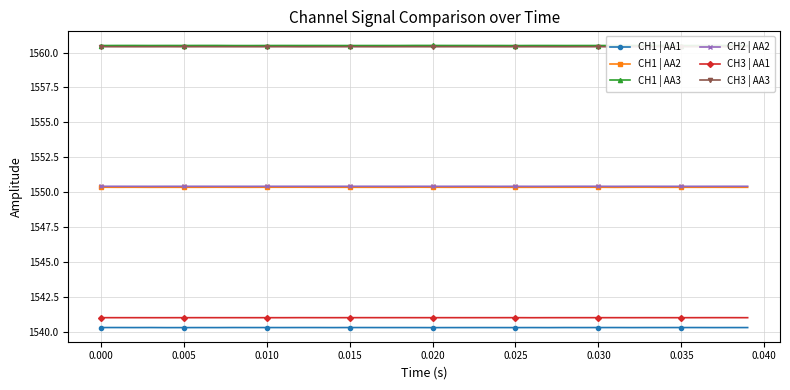

What is the maximum value for CH2 | AA2?

1550.4